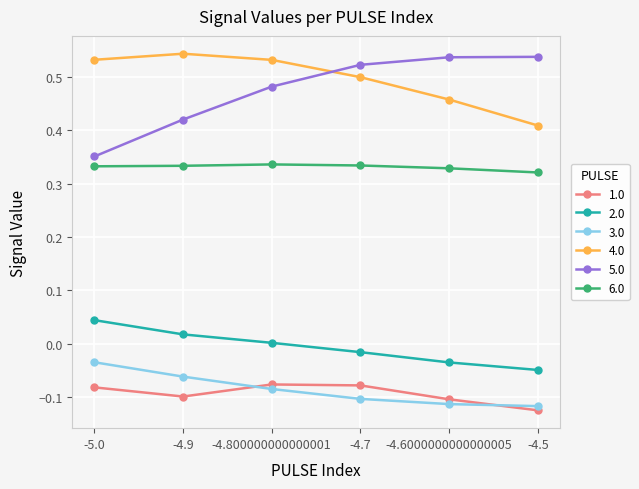

Where is 3.0 nearest to the value 0?

-5.0